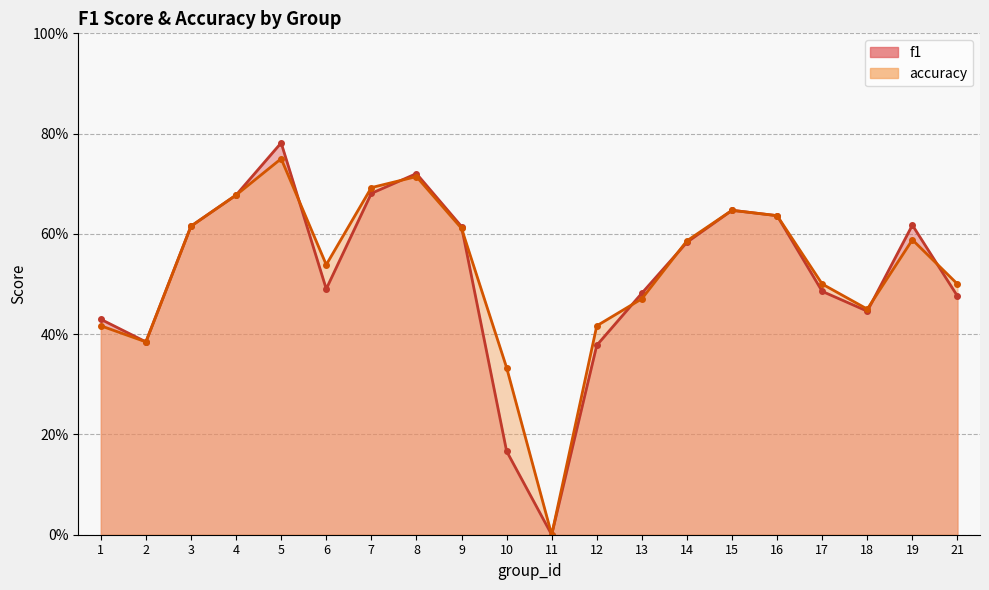

At 5, list the series in order from smallest to largest.

accuracy, f1